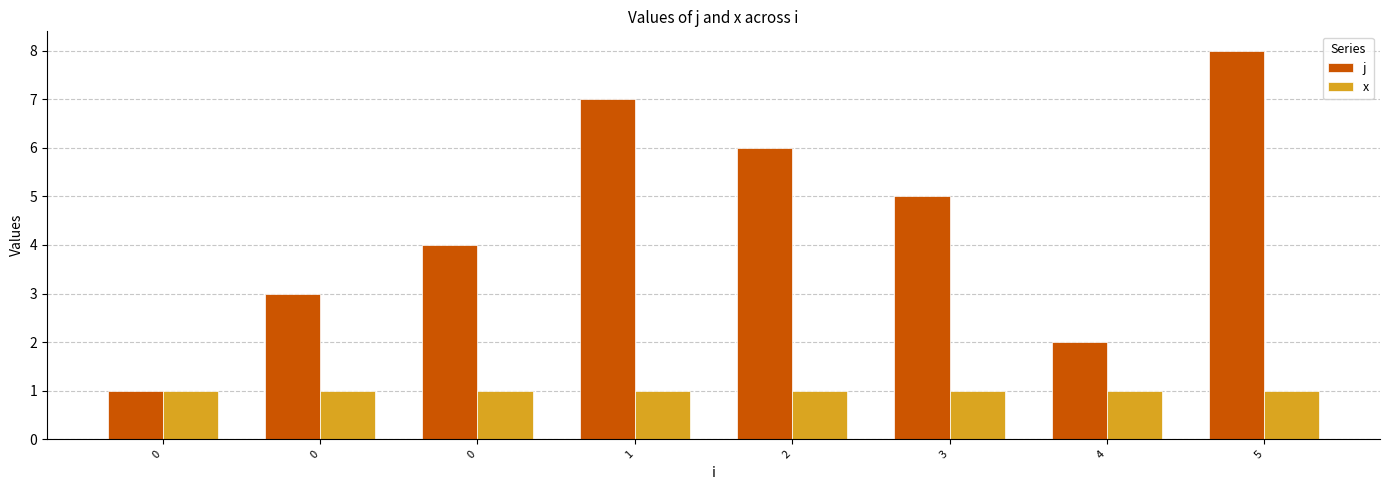

How many bars are there in total?

16